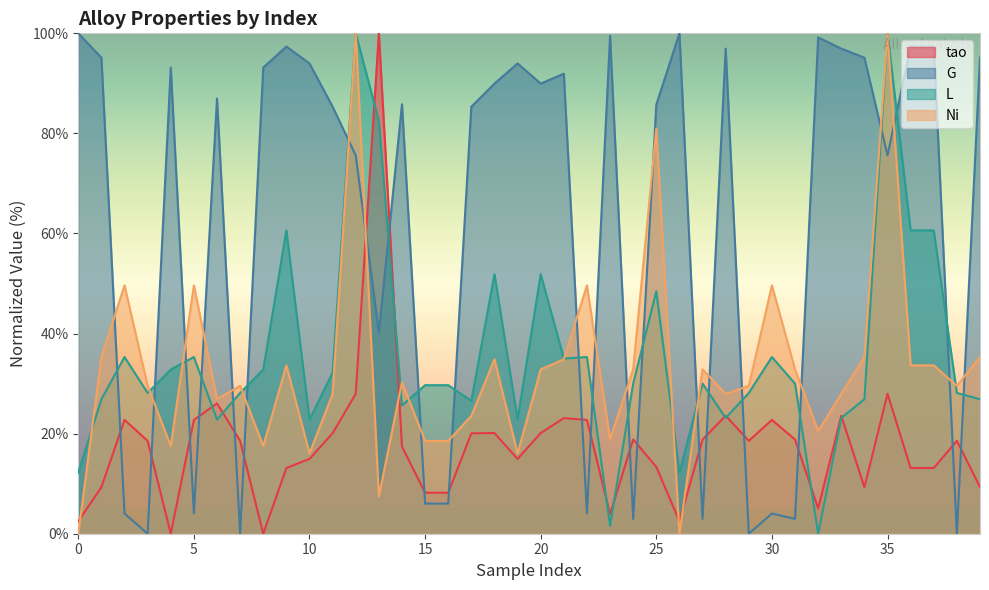

Rank the series by their maximum value, from highest to lowest.

tao, G, L, Ni